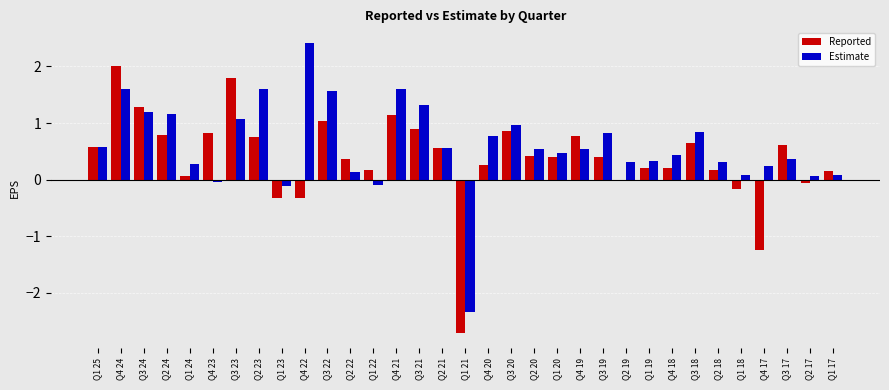

What is the difference between the maximum and minimum values in the Estimate series?

4.8